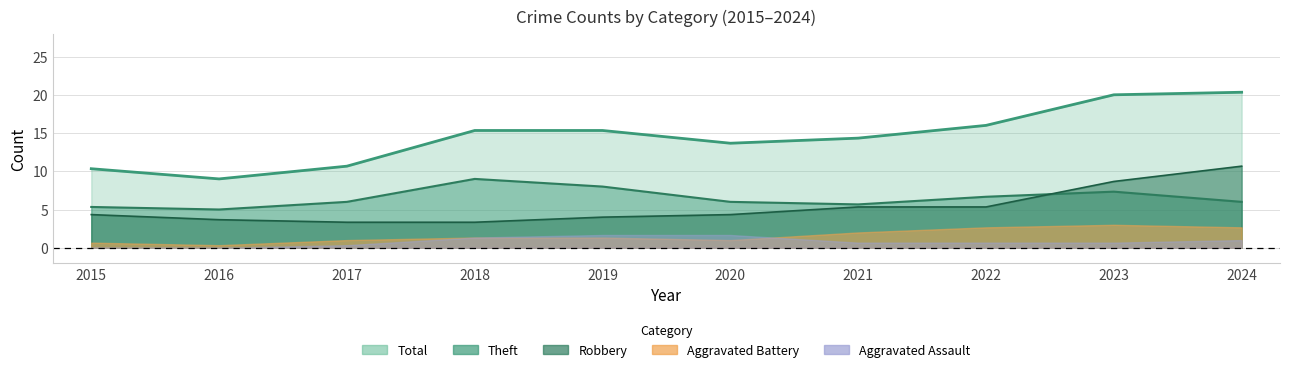

Does the chart display data point markers on the line(s)?

No